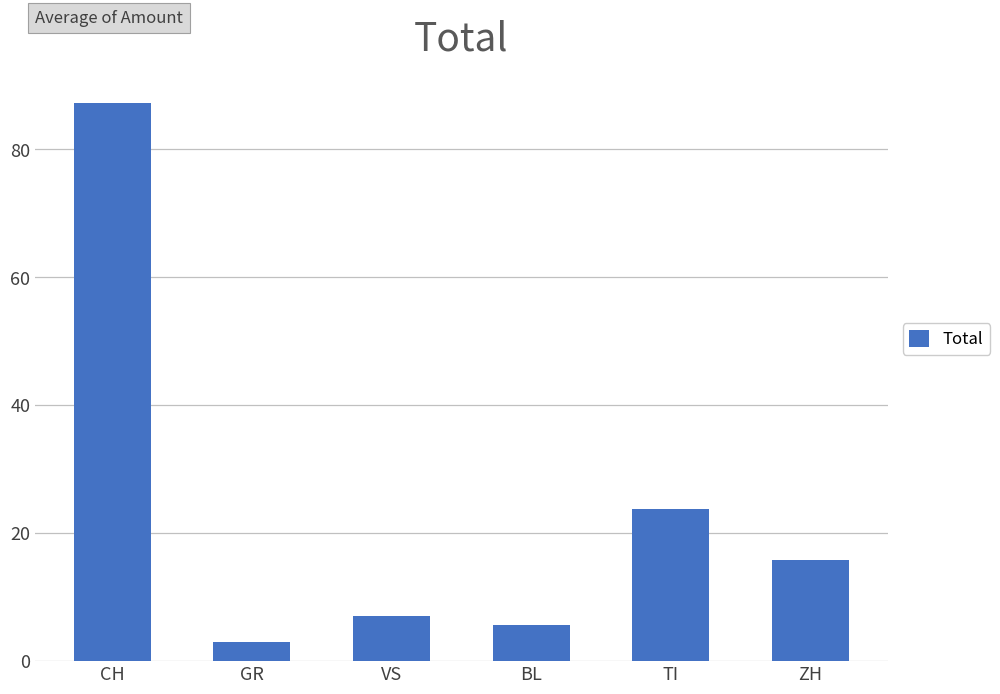

What is the value of the 1st bar from the left?

87.2